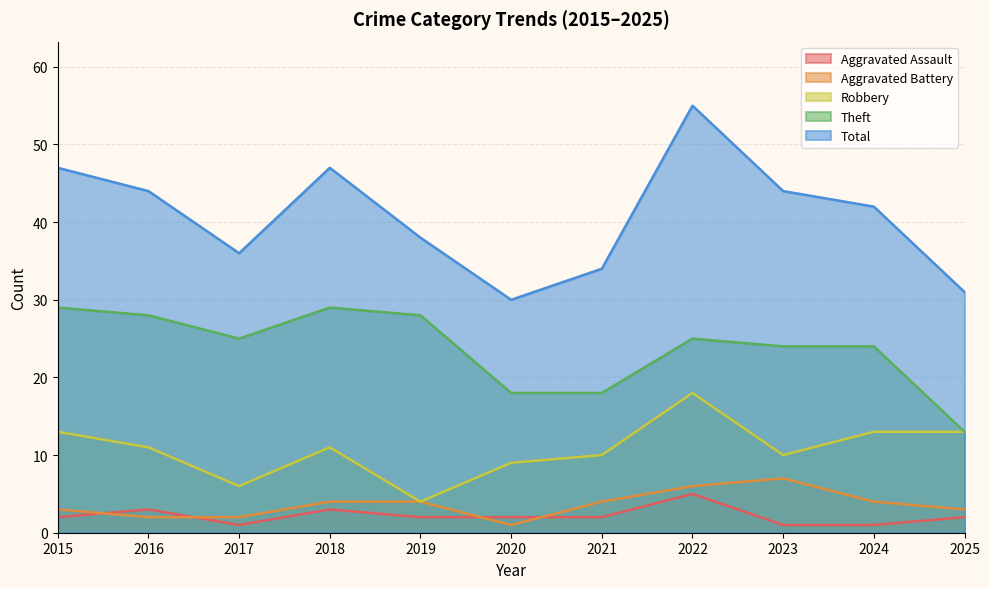

True or false: Aggravated Battery and Robbery intersect in this chart.

False